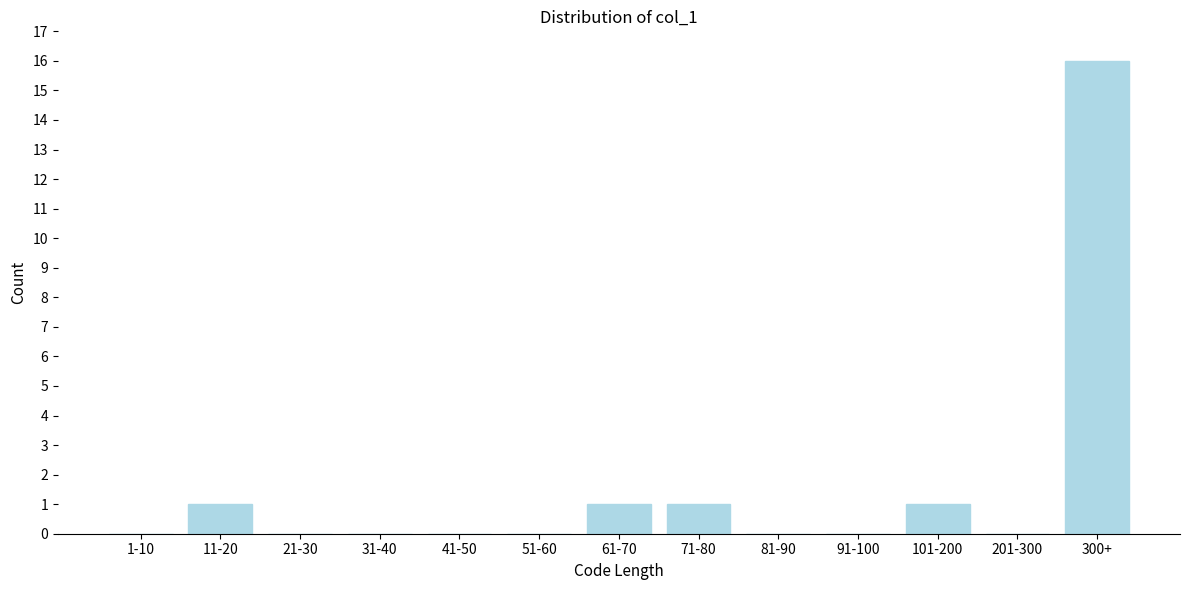

Reading left to right, transcribe all the data shown in this chart.

1-10=0	11-20=1	21-30=0	31-40=0	41-50=0	51-60=0	61-70=1	71-80=1	81-90=0	91-100=0	101-200=1	201-300=0	300+=16